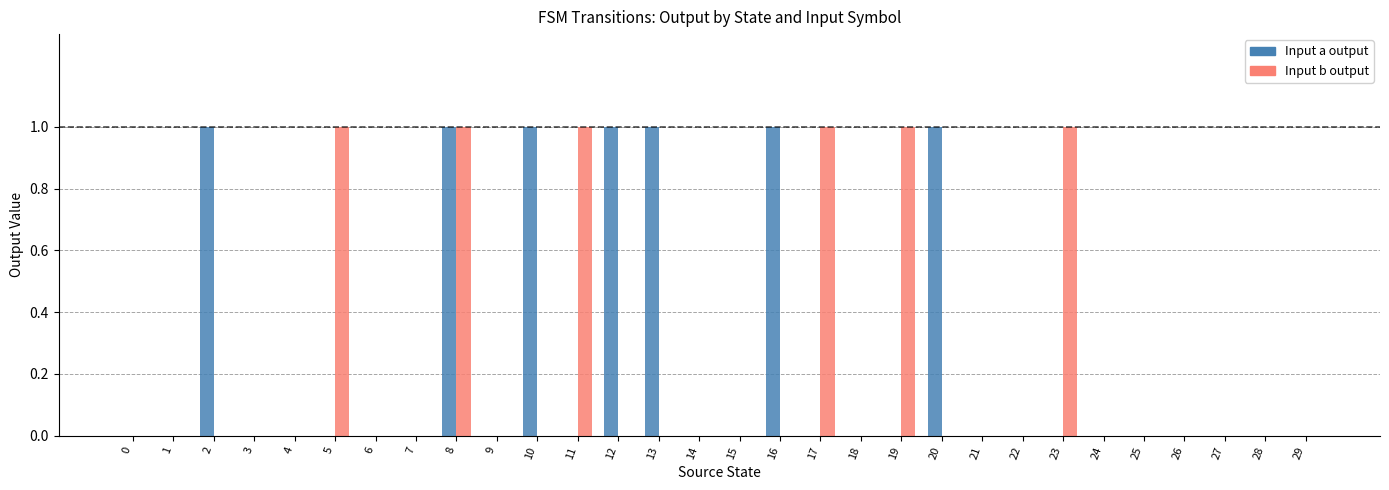

What are all the series names shown in the legend?

Input a output, Input b output